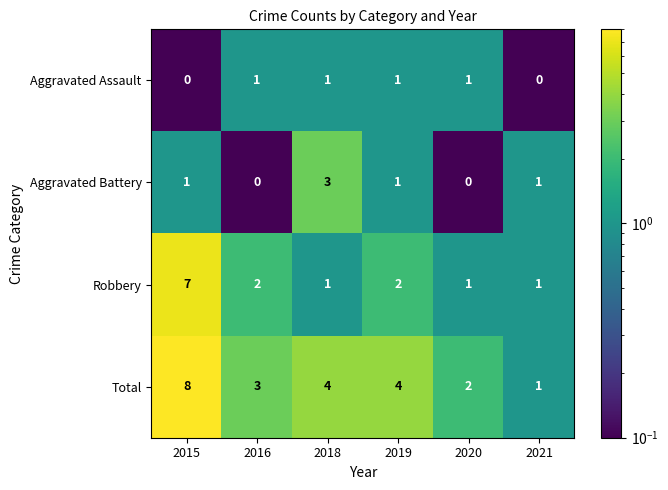

How many positive values does the Aggravated Battery series have?

4